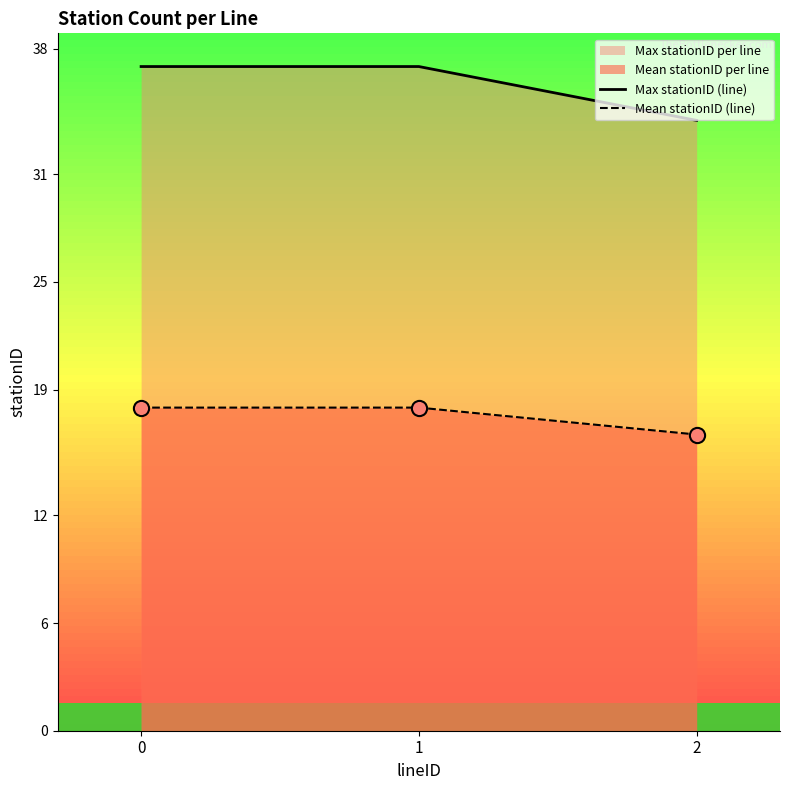

Which series contains the lowest Y value?

Mean stationID (line)